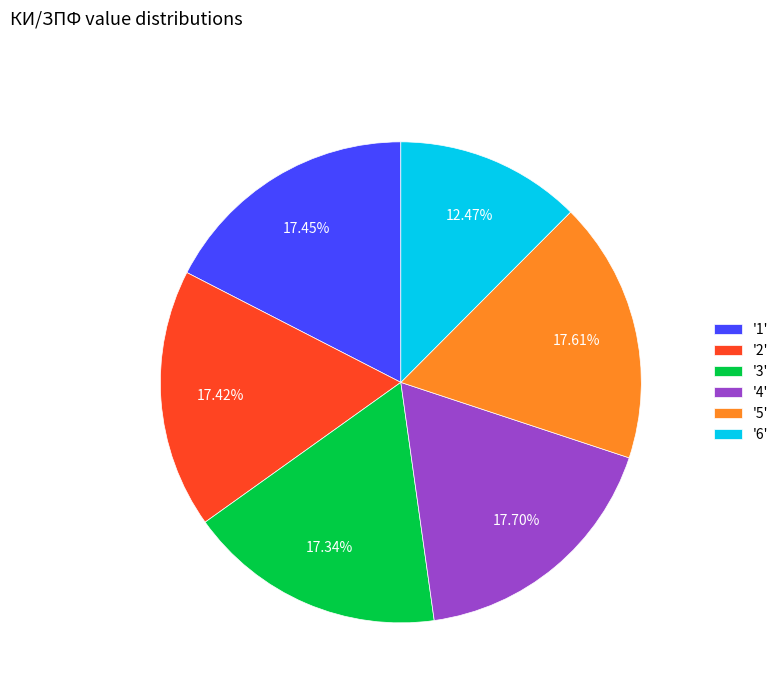

Is there a majority slice in this chart?

No